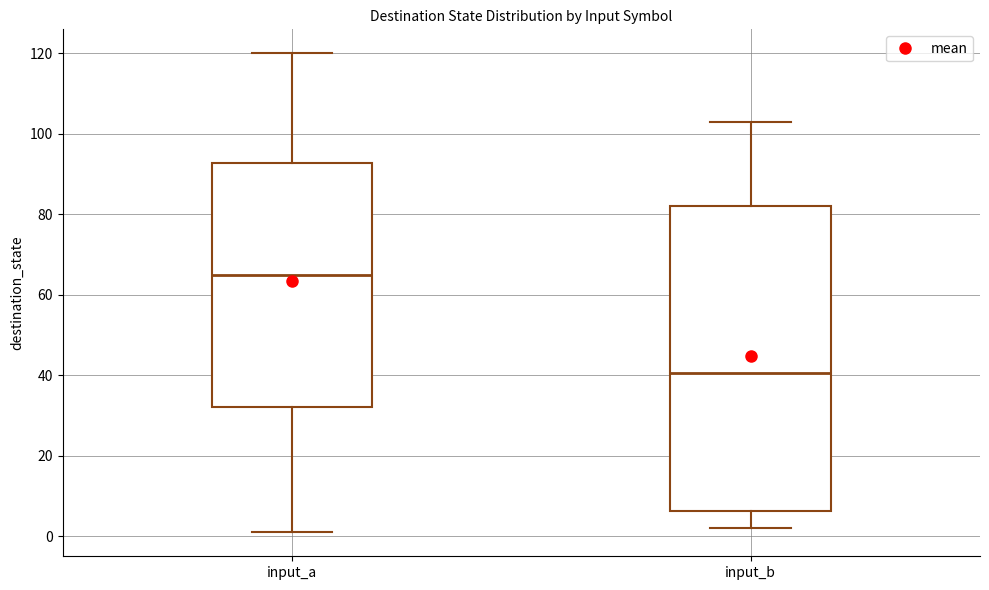

Where does the lower whisker of the box for input_b end on the y-axis? The values are not printed on the chart, so give them approximately, as read against the axis.

2